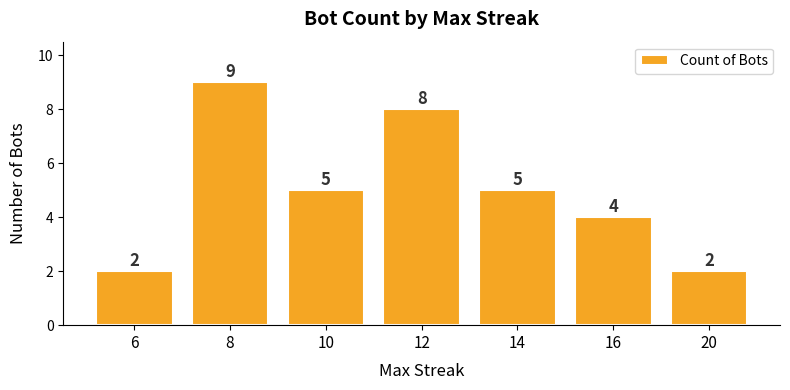

What is the change in value from 16 to 20?

-2